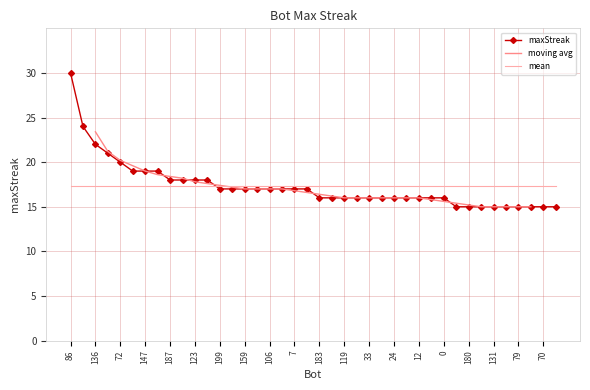

Which label corresponds to the largest value in the chart?

86